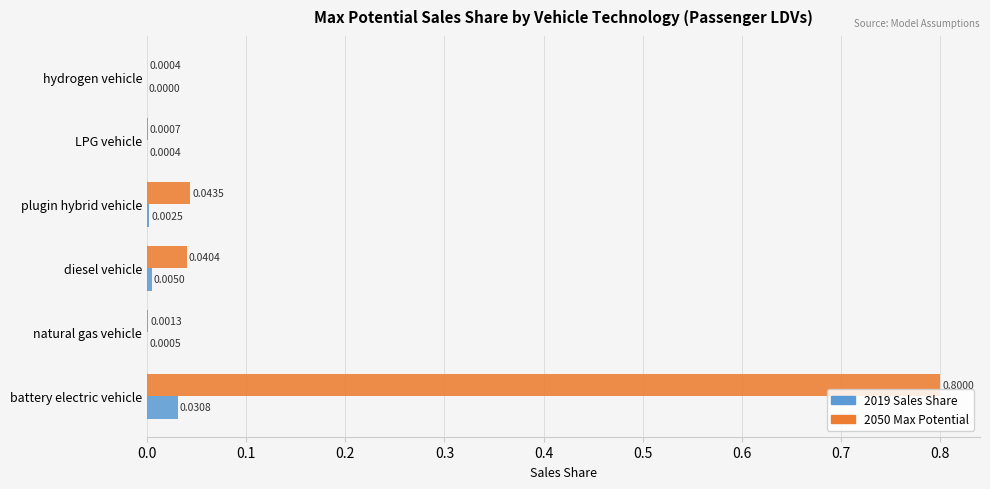

Between diesel vehicle and LPG vehicle, which series saw the biggest shift?

2050 Max Potential